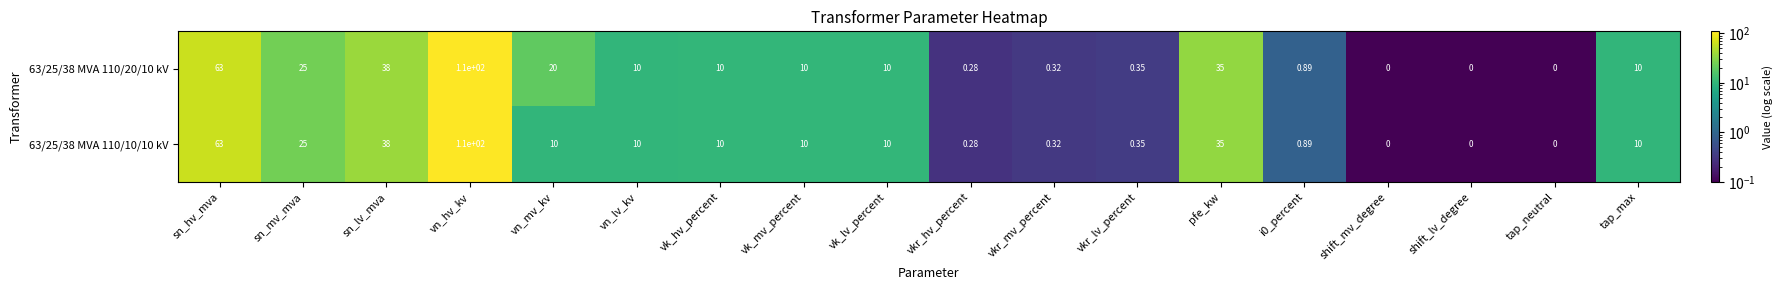

At which label does 63/25/38 MVA 110/10/10 kV reach its peak?

vn_hv_kv